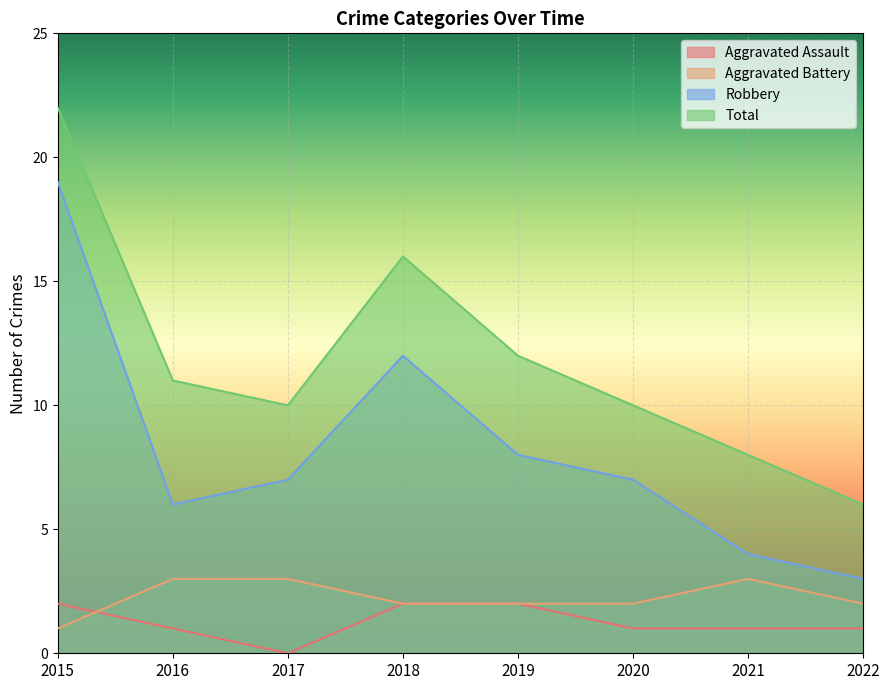

True or false: Aggravated Battery and Total intersect in this chart.

False